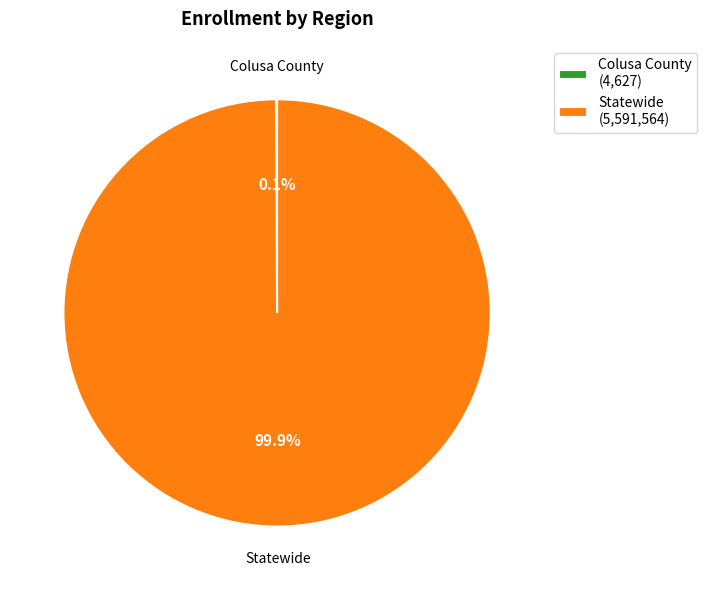

Is there any slice that represents more than half of the pie?

Yes